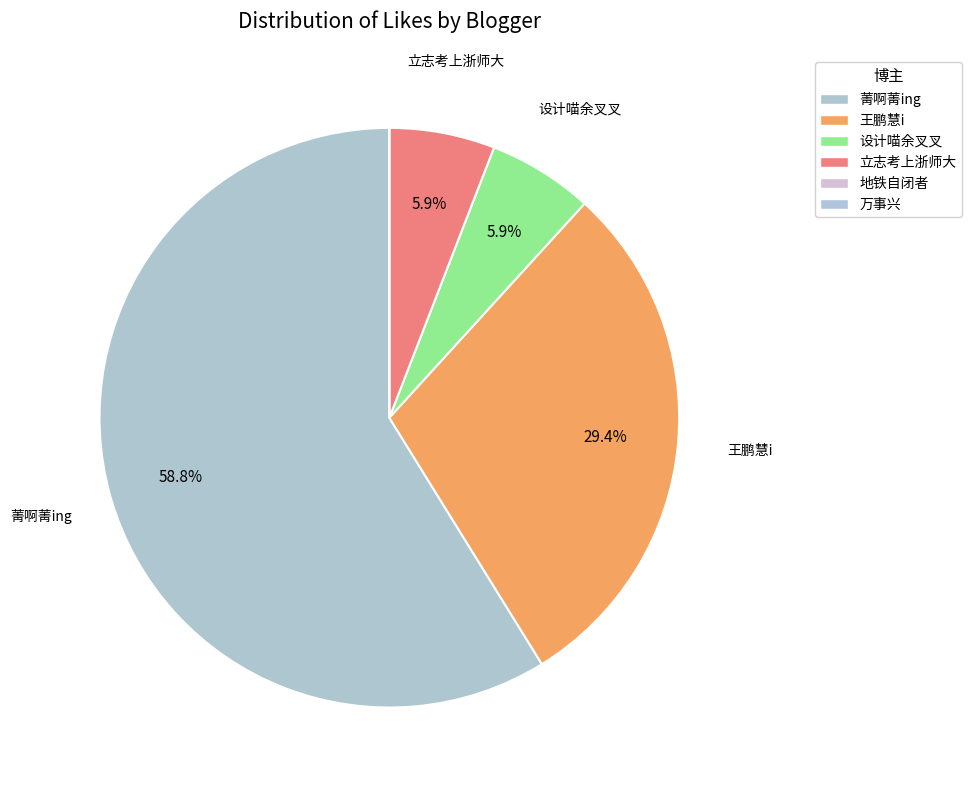

Count the number of slices in the pie.

6